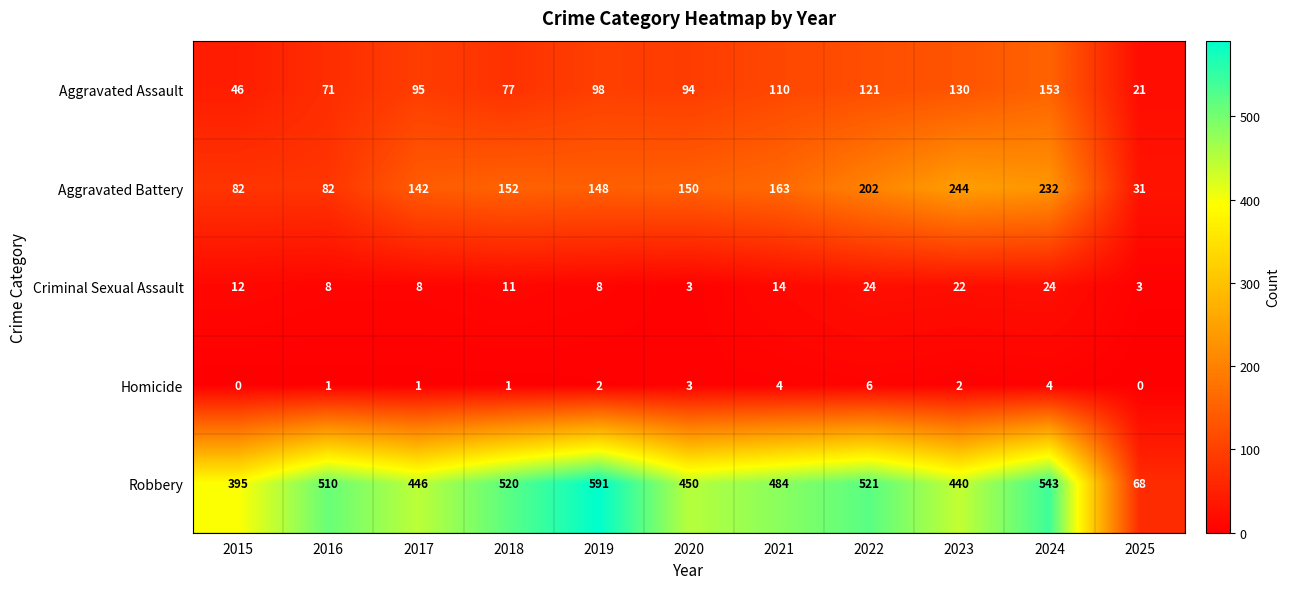

What is the greatest value displayed?

591